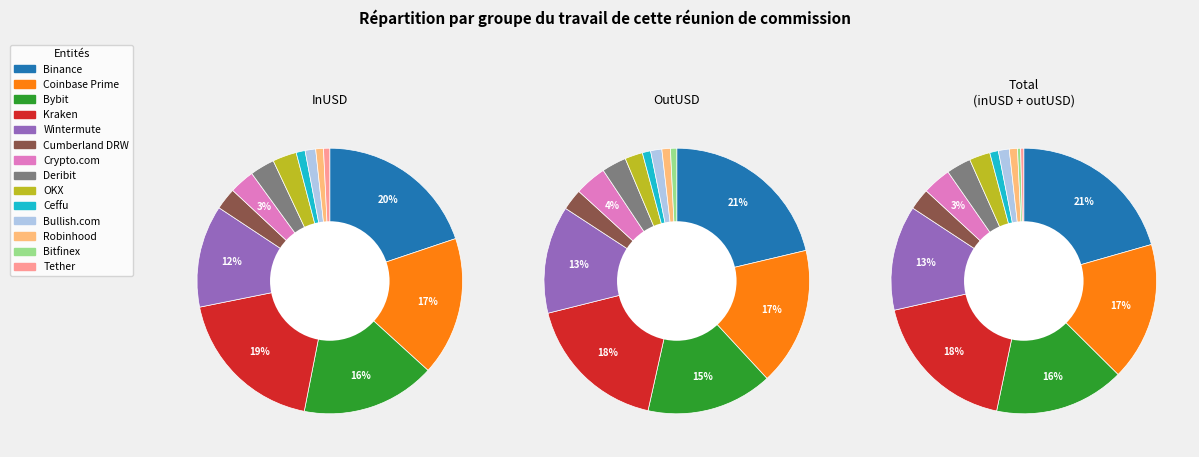

True or false: outUSD accounts for 27% of the total.

False